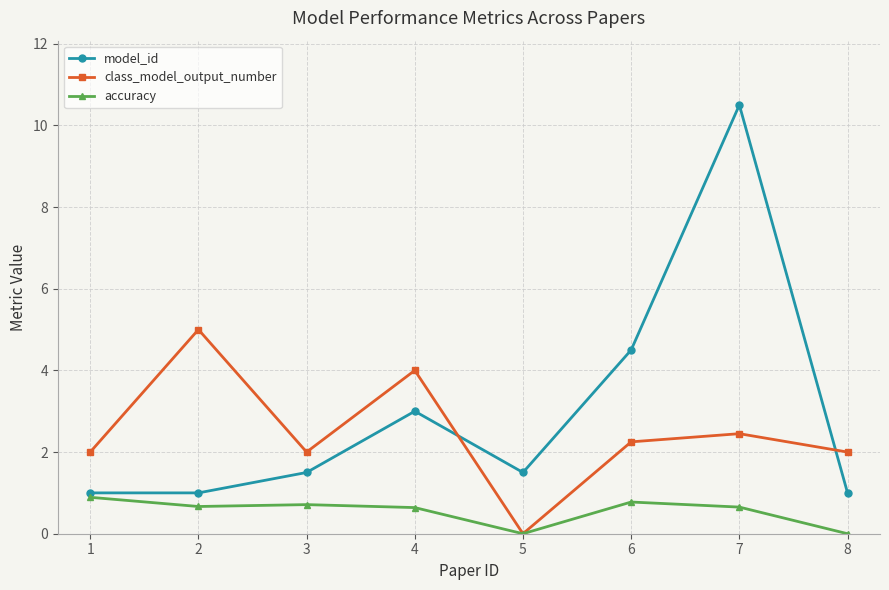

Does the chart display data point markers on the line(s)?

Yes